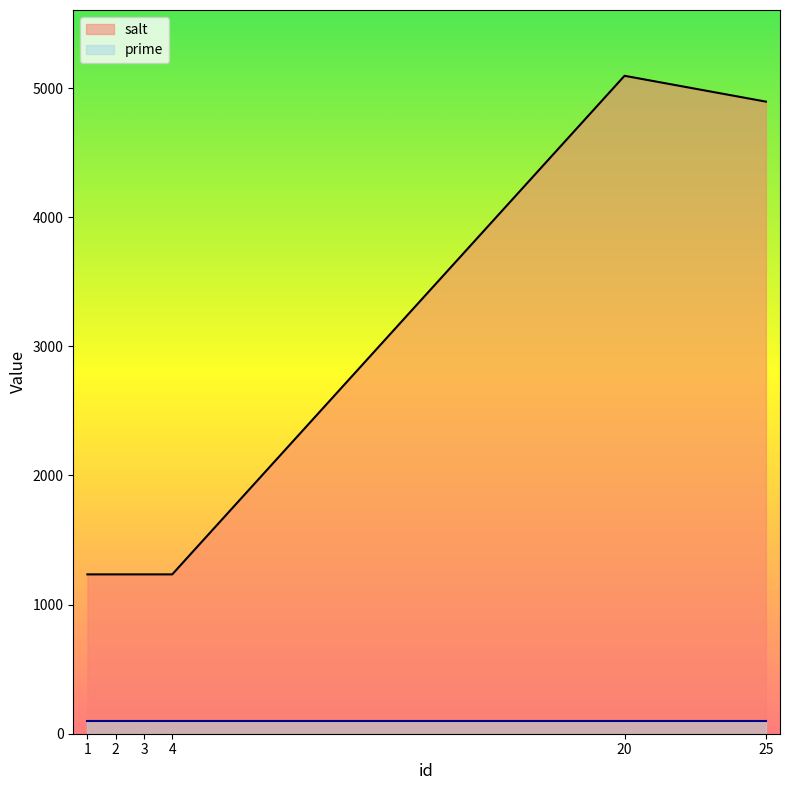

What is the smallest value displayed?

97